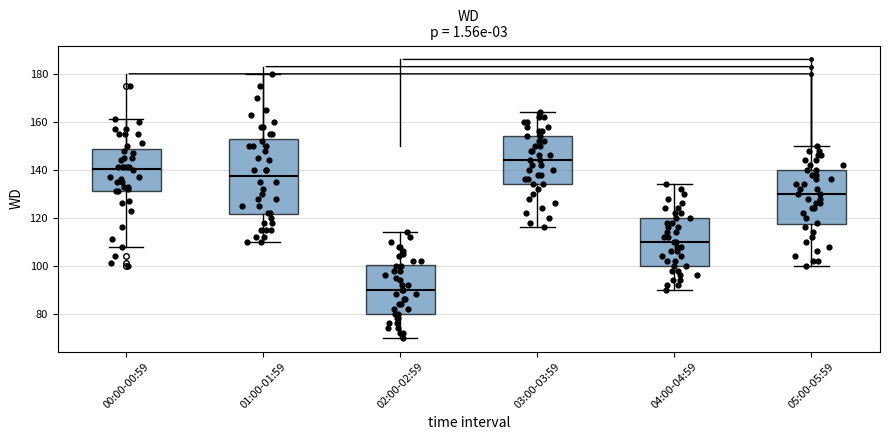

Reading left to right, transcribe this box plot: for each box, give where its median line is, the range the box spans, and where its two whiskers end, as read against the y-axis. The values are not printed on the chart, so give them approximately, as read against the axis.

00:00-00:59: median 140, box 132 to 148, whiskers 108 to 162
01:00-01:59: median 138, box 122 to 152, whiskers 110 to 180
02:00-02:59: median 90, box 80 to 100, whiskers 70 to 114
03:00-03:59: median 144, box 134 to 154, whiskers 116 to 164
04:00-04:59: median 110, box 100 to 120, whiskers 90 to 134
05:00-05:59: median 130, box 118 to 140, whiskers 100 to 150